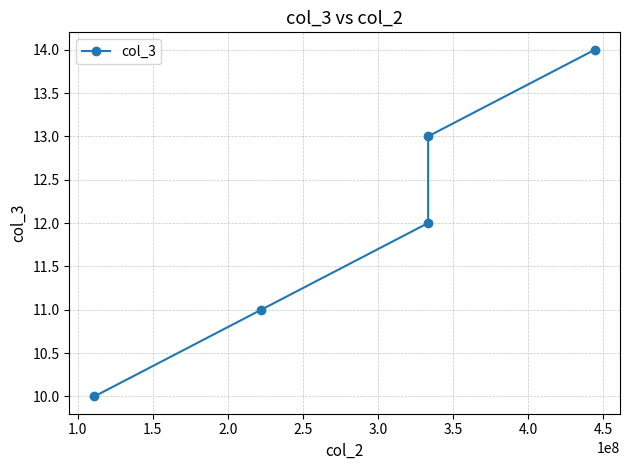

How many categories are shown in the chart?

5